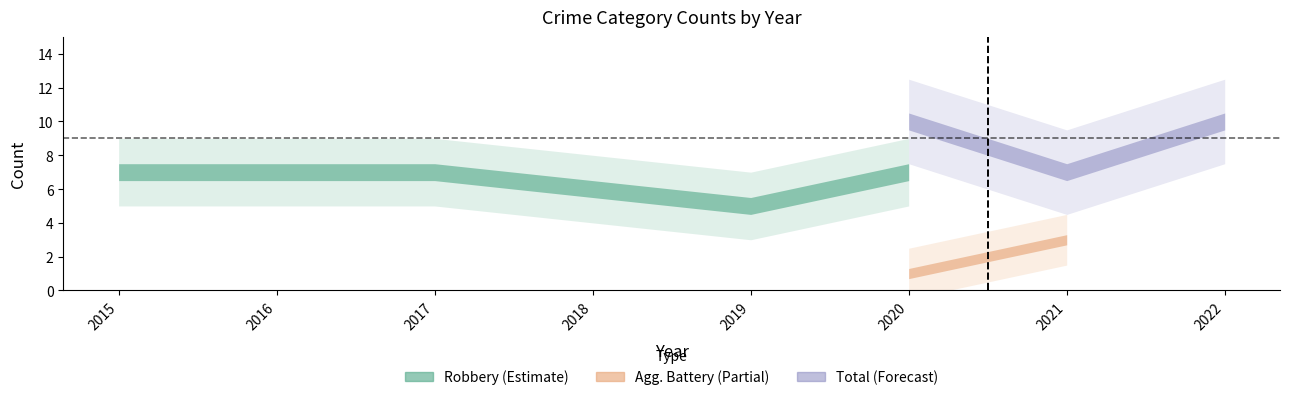

Where is Robbery nearest to the value 6?

2018